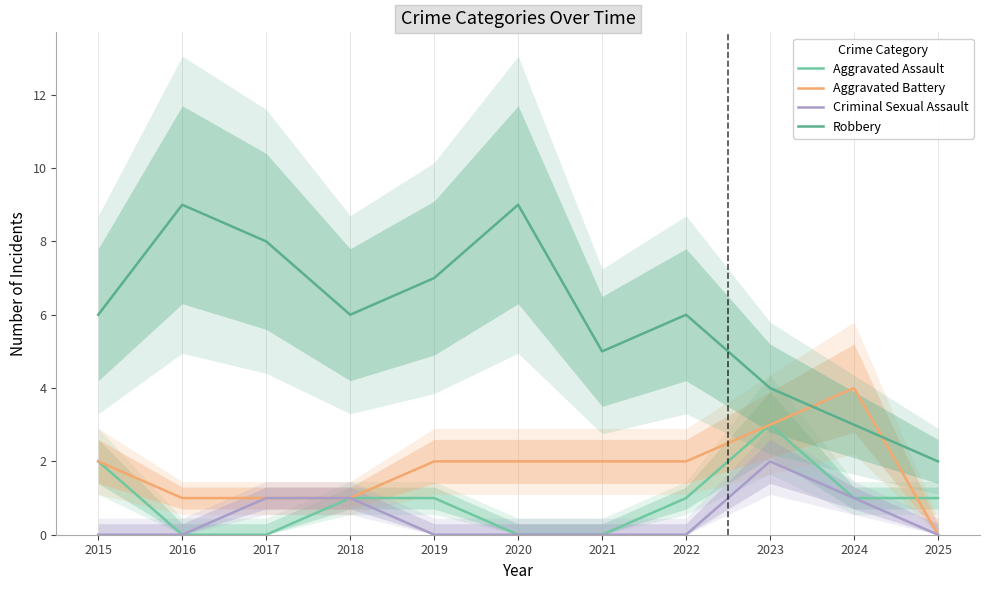

In Aggravated Battery, how many points are higher than both neighbors (excluding endpoints)?

1